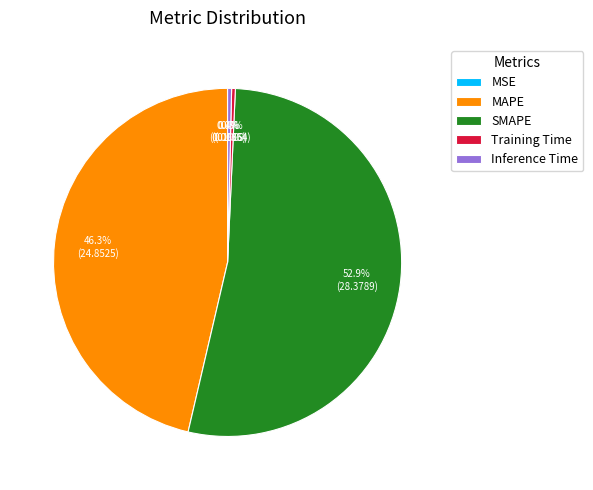

Which has a higher value, MAPE or Inference Time?

MAPE